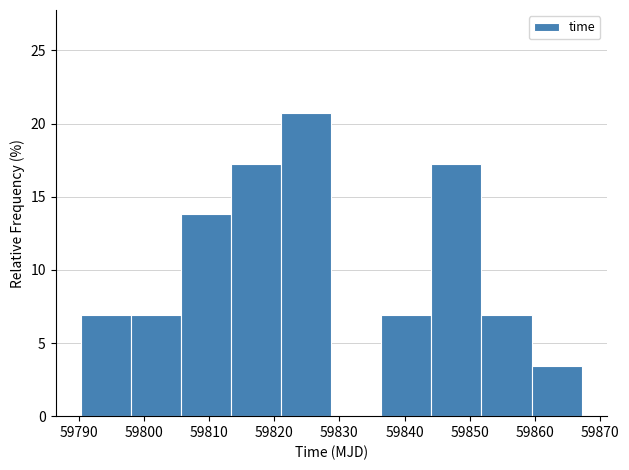

Over which range of the x-axis is the bar tallest?

59821 to 59829